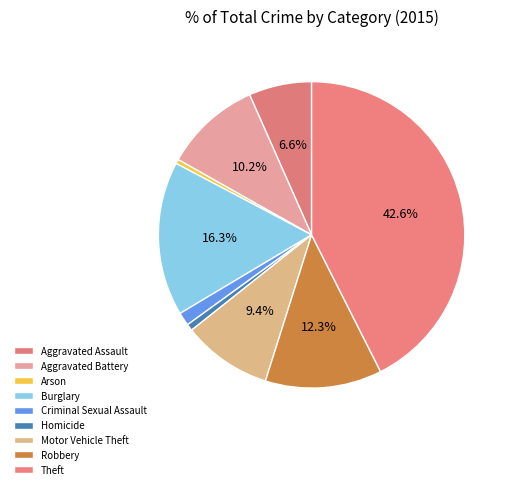

Rank the categories by value from highest to lowest.

Theft, Burglary, Robbery, Aggravated Battery, Motor Vehicle Theft, Aggravated Assault, Criminal Sexual Assault, Homicide, Arson